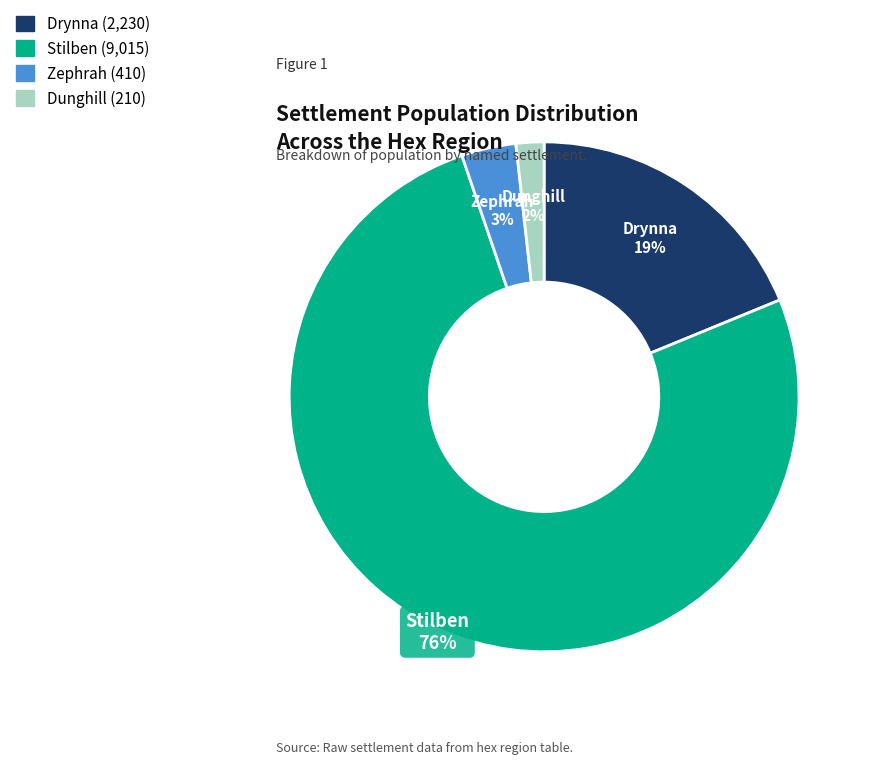

Count the number of slices in the pie.

4